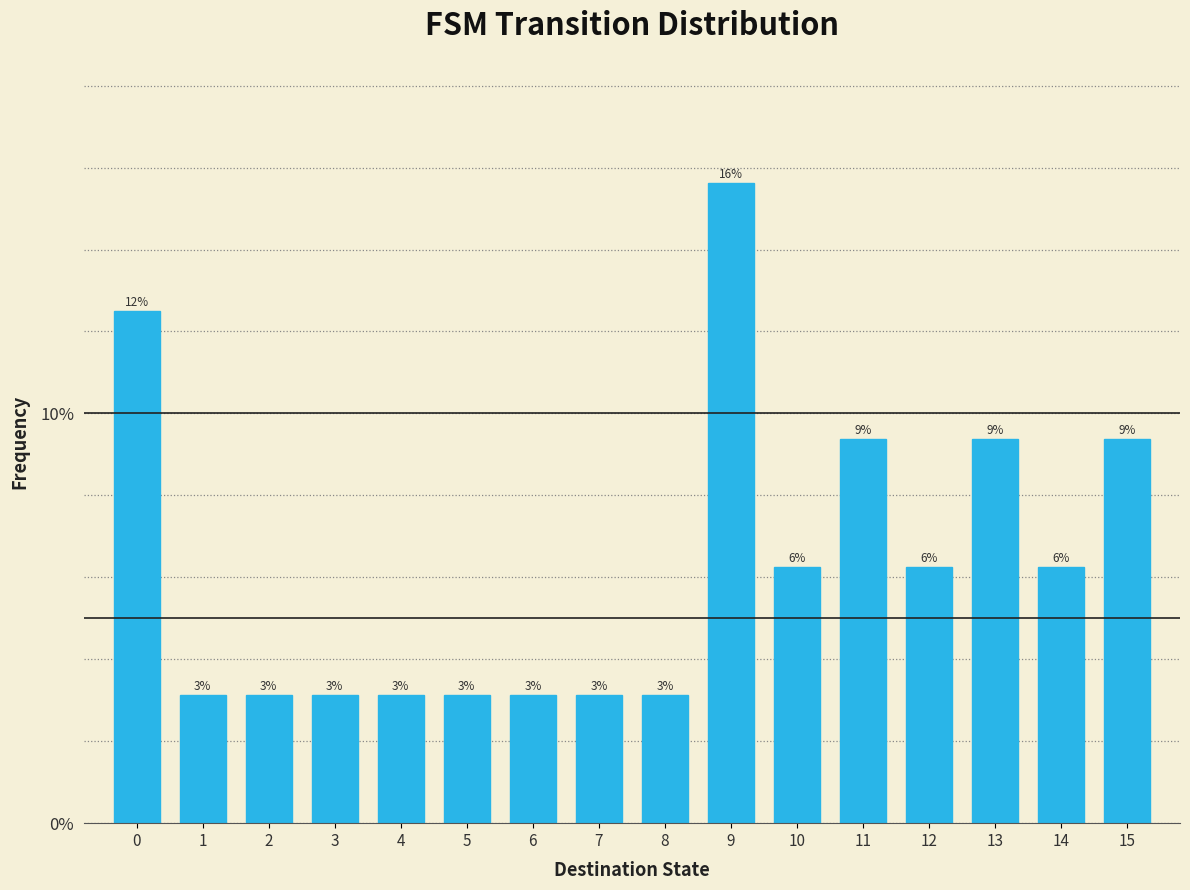

Are the bars horizontal?

No